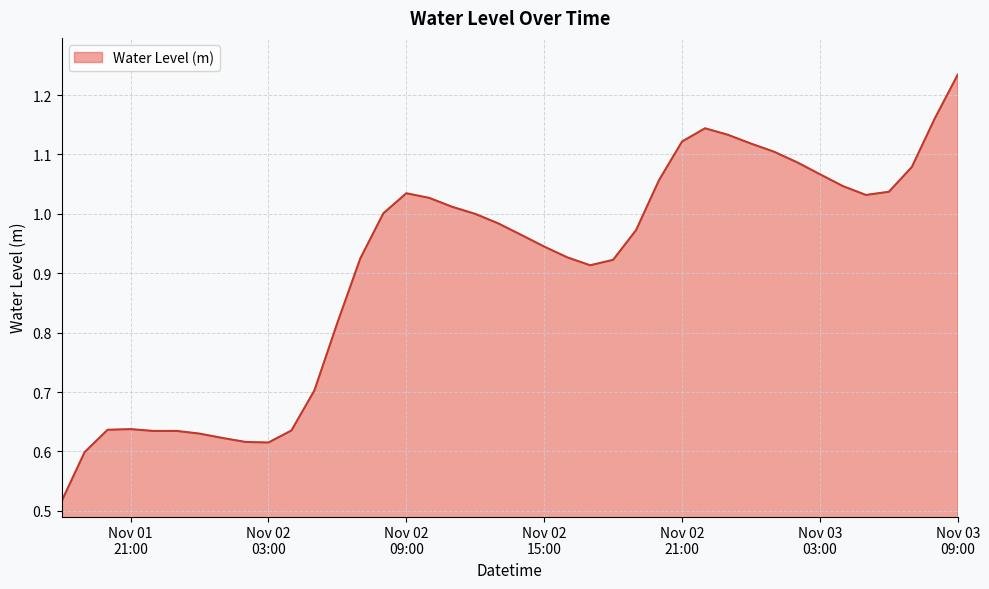

What is the difference between the maximum and minimum values?

0.7